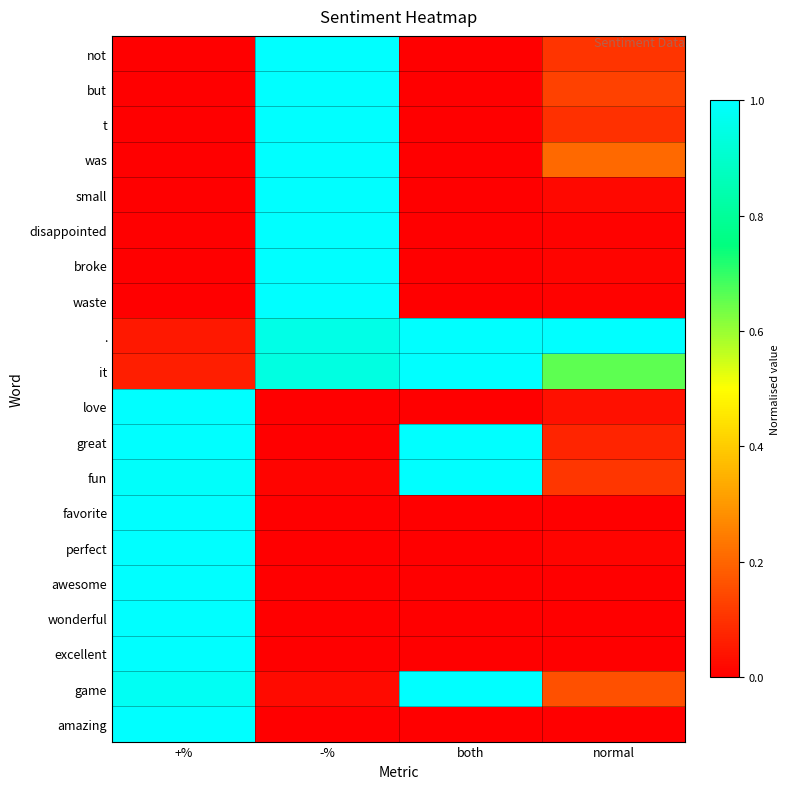

Reading right to left, what are all the values shown in this chart?

not: normal=0.1	both=0.0	-%=1.0	+%=0.0
but: normal=0.1	both=0.0	-%=1.0	+%=0.0
t: normal=0.1	both=0.0	-%=1.0	+%=0.0
was: normal=0.2	both=0.0	-%=1.0	+%=0.0
small: normal=0.0	both=0.0	-%=1.0	+%=0.0
disappointed: normal=0.0	both=0.0	-%=1.0	+%=0.0
broke: normal=0.0	both=0.0	-%=1.0	+%=0.0
waste: normal=0.0	both=0.0	-%=1.0	+%=0.0
.: normal=1.0	both=1.0	-%=0.9	+%=0.1
it: normal=0.7	both=1.0	-%=0.9	+%=0.1
love: normal=0.0	both=0.0	-%=0.0	+%=1.0
great: normal=0.1	both=1.0	-%=0.0	+%=1.0
fun: normal=0.1	both=1.0	-%=0.0	+%=1.0
favorite: normal=0.0	both=0.0	-%=0.0	+%=1.0
perfect: normal=0.0	both=0.0	-%=0.0	+%=1.0
awesome: normal=0.0	both=0.0	-%=0.0	+%=1.0
wonderful: normal=0.0	both=0.0	-%=0.0	+%=1.0
excellent: normal=0.0	both=0.0	-%=0.0	+%=1.0
game: normal=0.2	both=1.0	-%=0.0	+%=1.0
amazing: normal=0.0	both=0.0	-%=0.0	+%=1.0